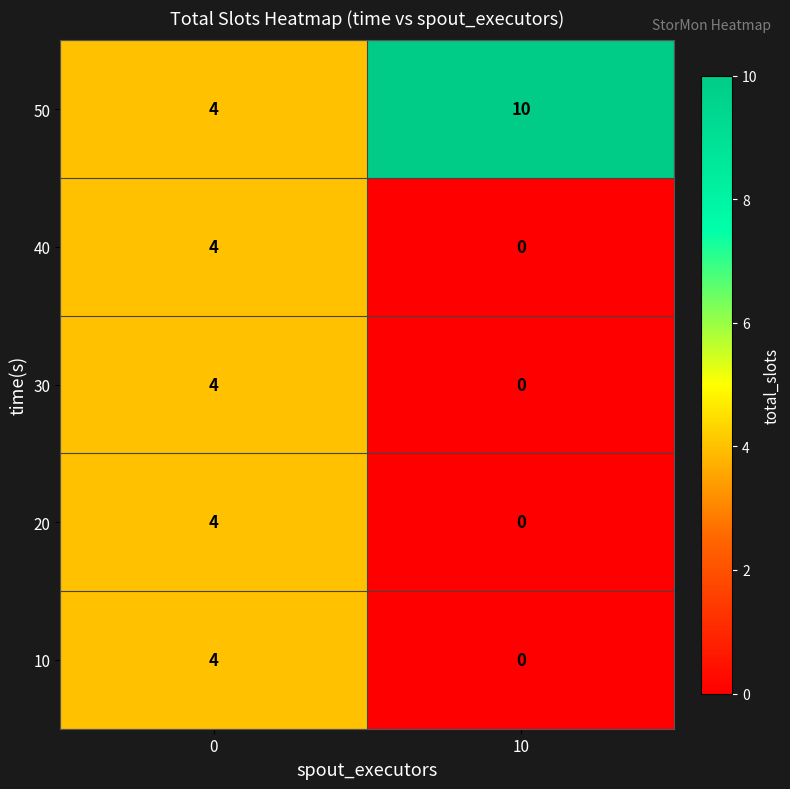

What is the difference between the highest and lowest values at 10?

10